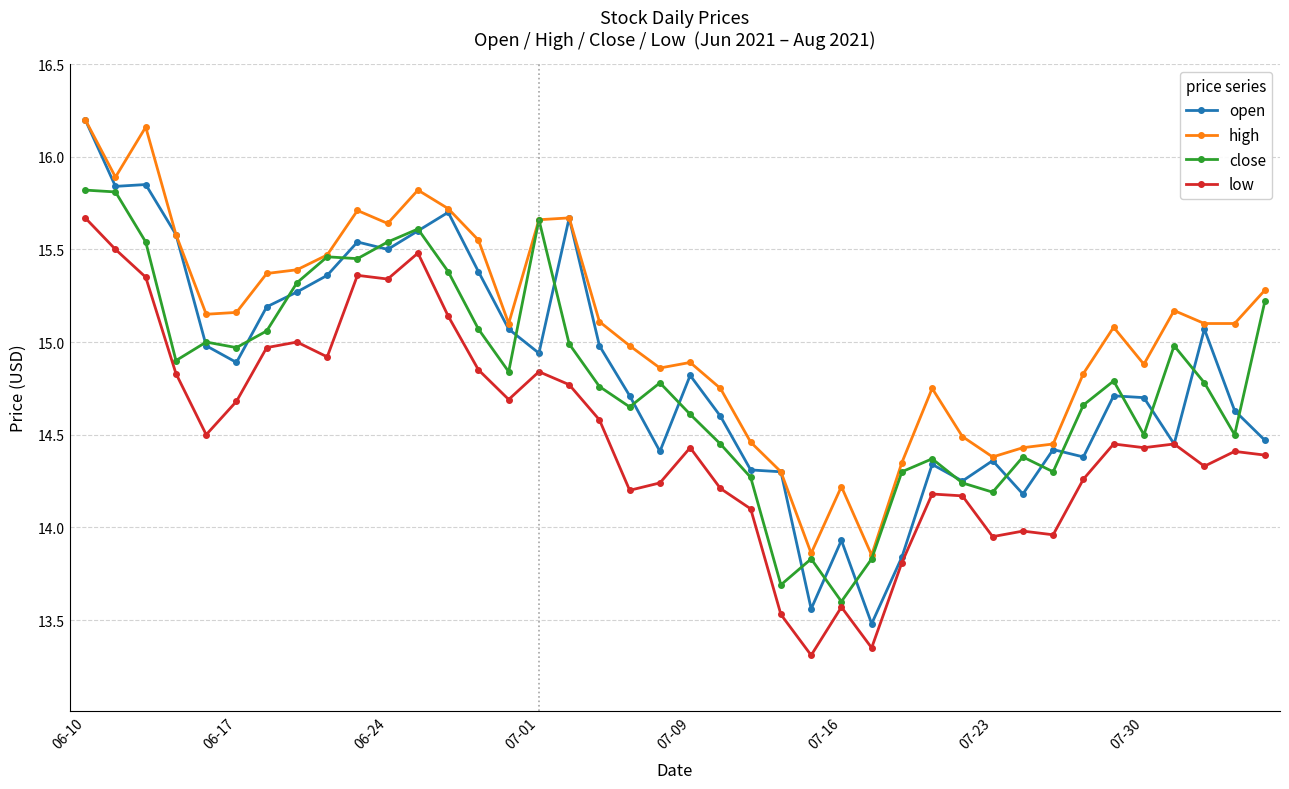

What is the lowest value of the open series?

13.5